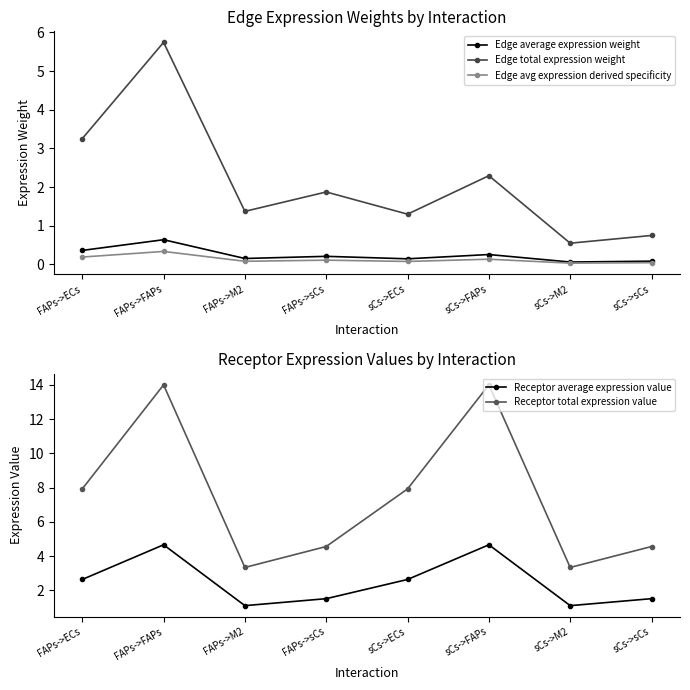

Reading left to right, list all the values displayed in this chart.

Edge average expression weight: 0.4	0.6	0.2	0.2	0.1	0.3	0.1	0.1
Edge total expression weight: 3.3	5.7	1.4	1.9	1.3	2.3	0.5	0.7
Edge avg expression derived specificity: 0.2	0.3	0.1	0.1	0.1	0.1	0.0	0.0
Receptor average expression value: 2.6	4.7	1.1	1.5	2.6	4.7	1.1	1.5
Receptor total expression value: 7.9	14.0	3.3	4.6	7.9	14.0	3.3	4.6